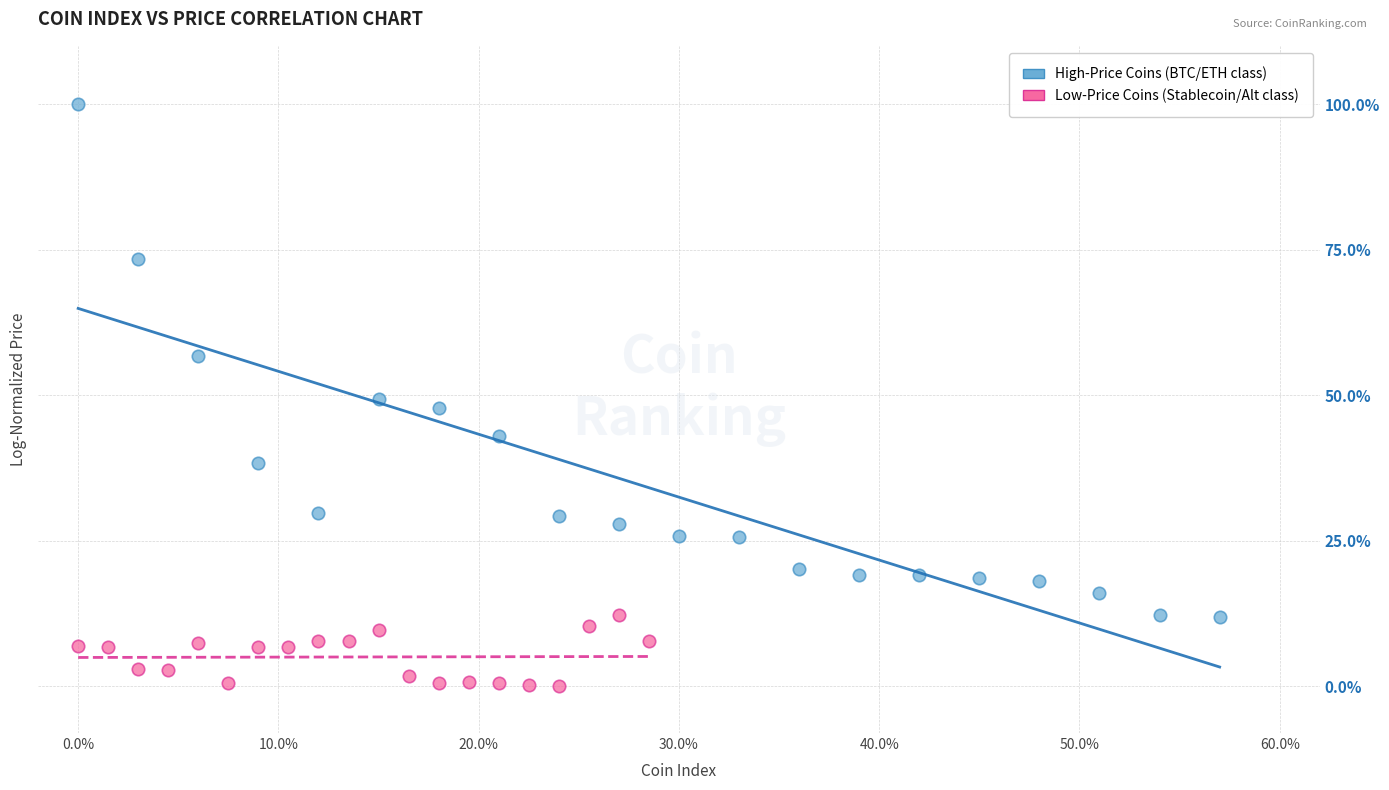

Which series contains the highest Y value?

High-Price Coins (BTC/ETH class)